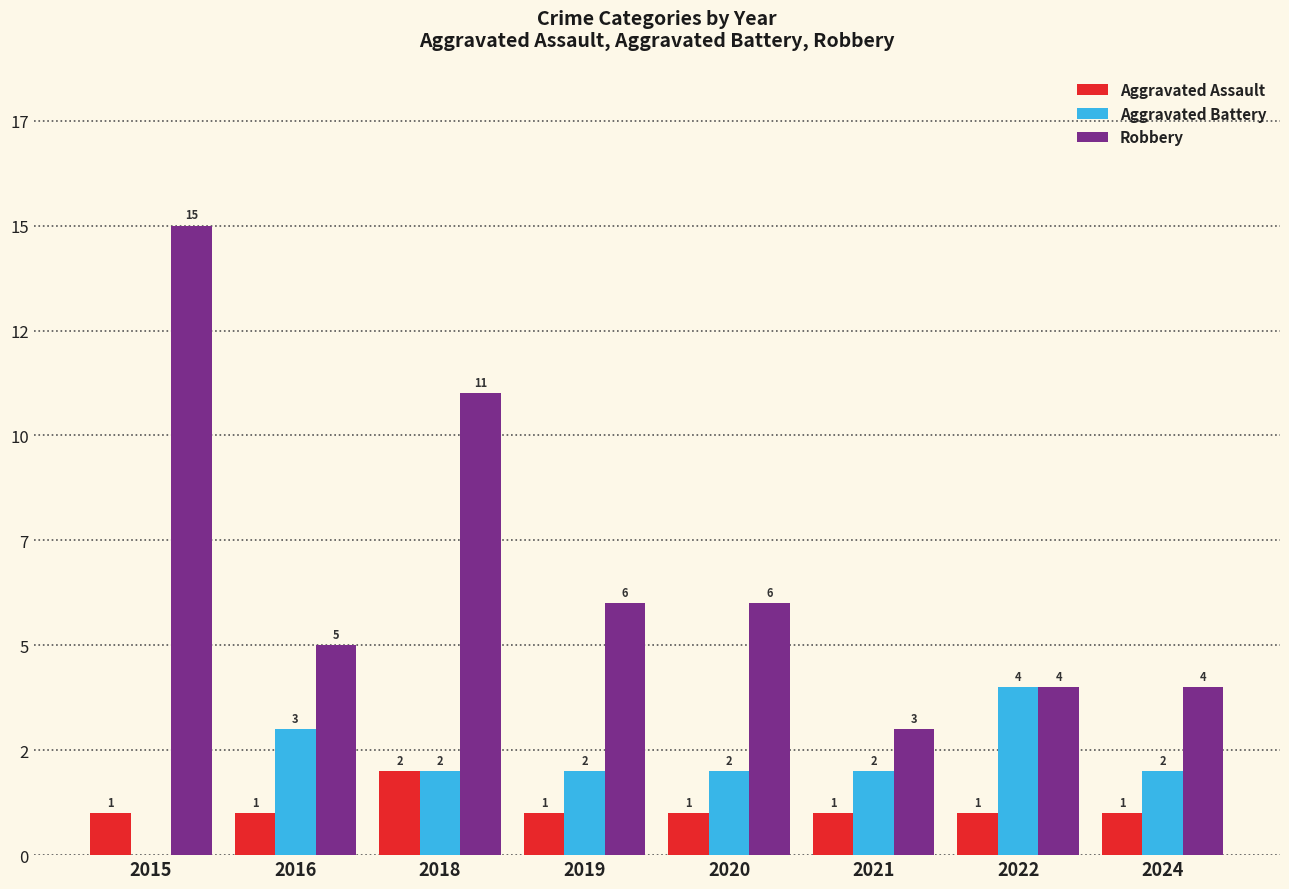

True or false: Robbery has a value of 4 at 2020.

False